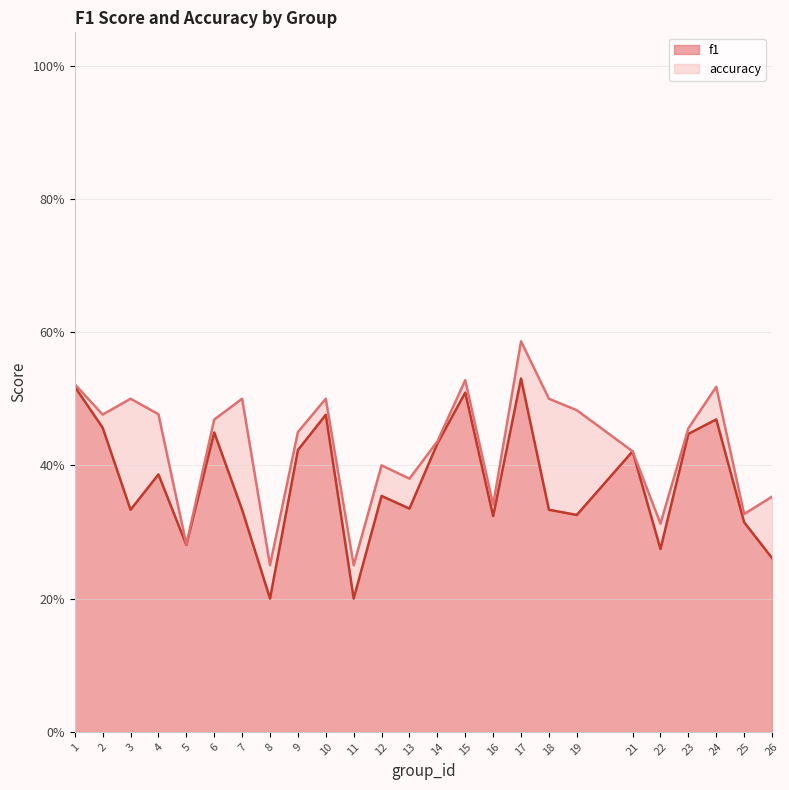

Rank the series by their maximum value, from highest to lowest.

accuracy, f1